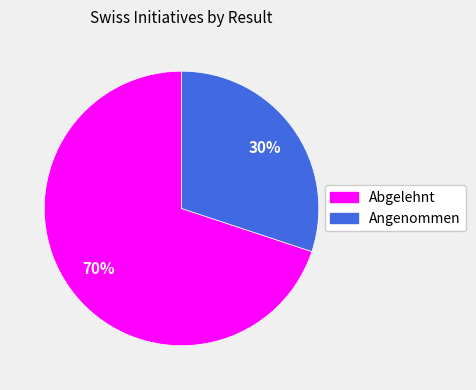

What is the majority slice?

Abgelehnt